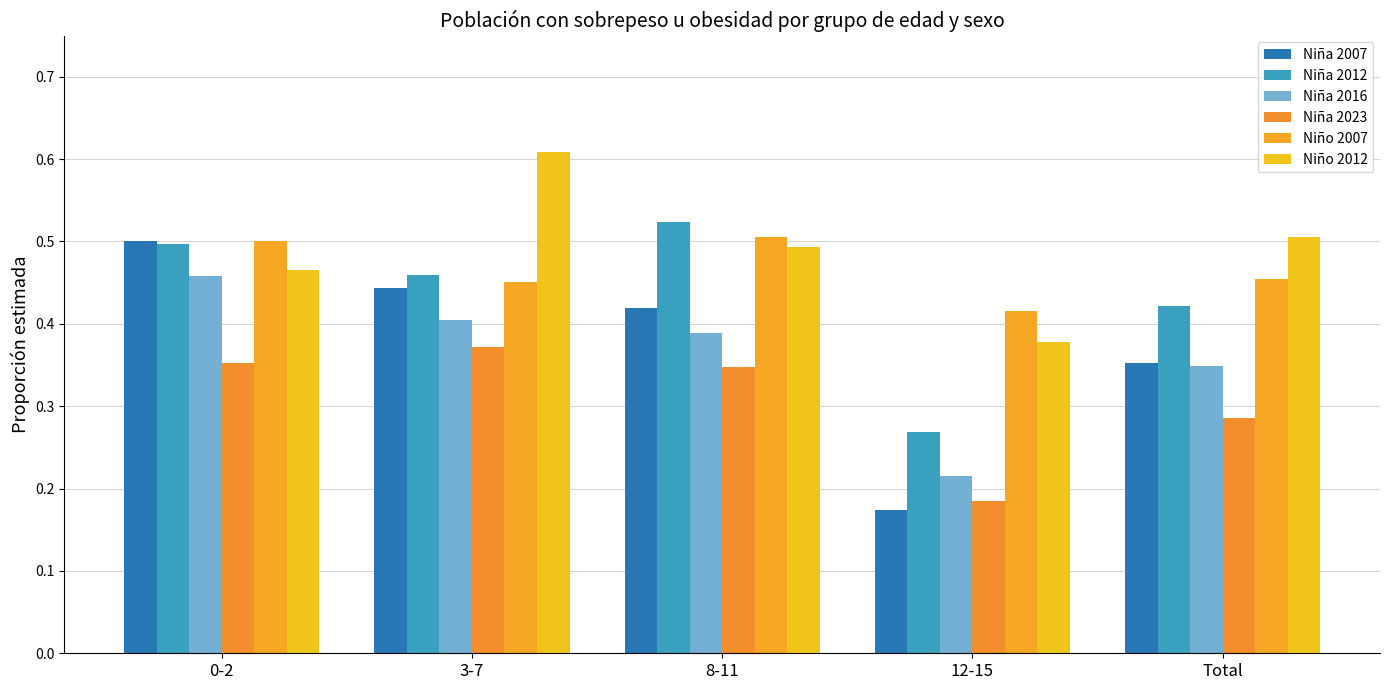

What is the difference between the Niña 2016 values at 3-7 and 12-15?

0.2